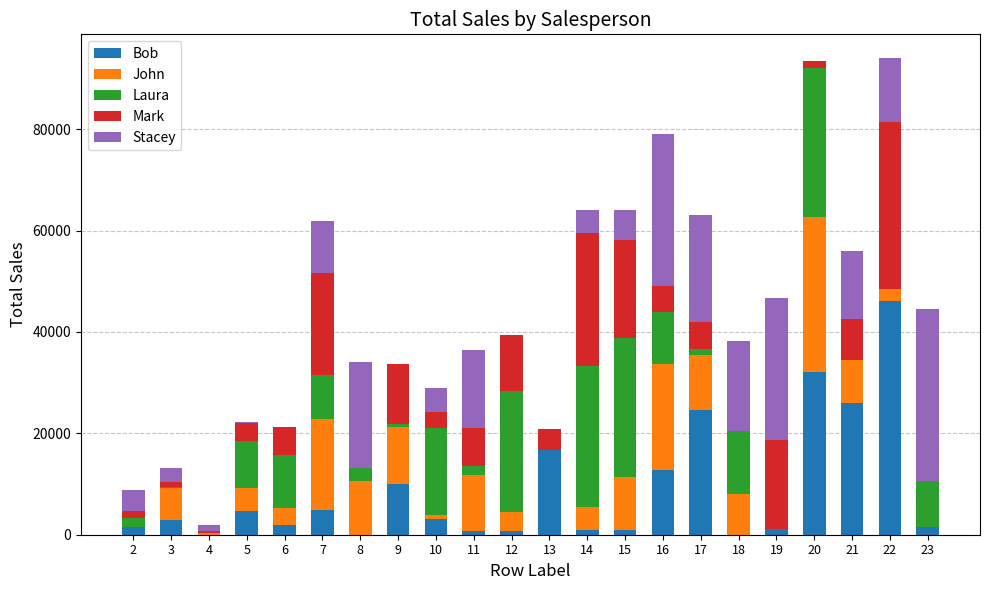

Where is John nearest to the value 15280?

7